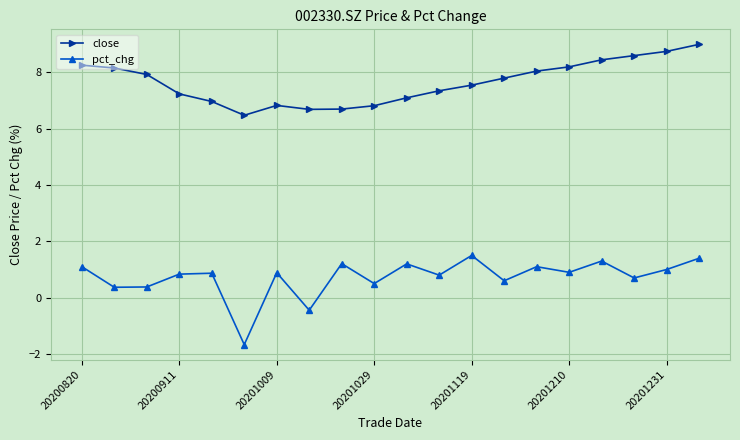

Rank the series by their average value, from lowest to highest.

pct_chg, close